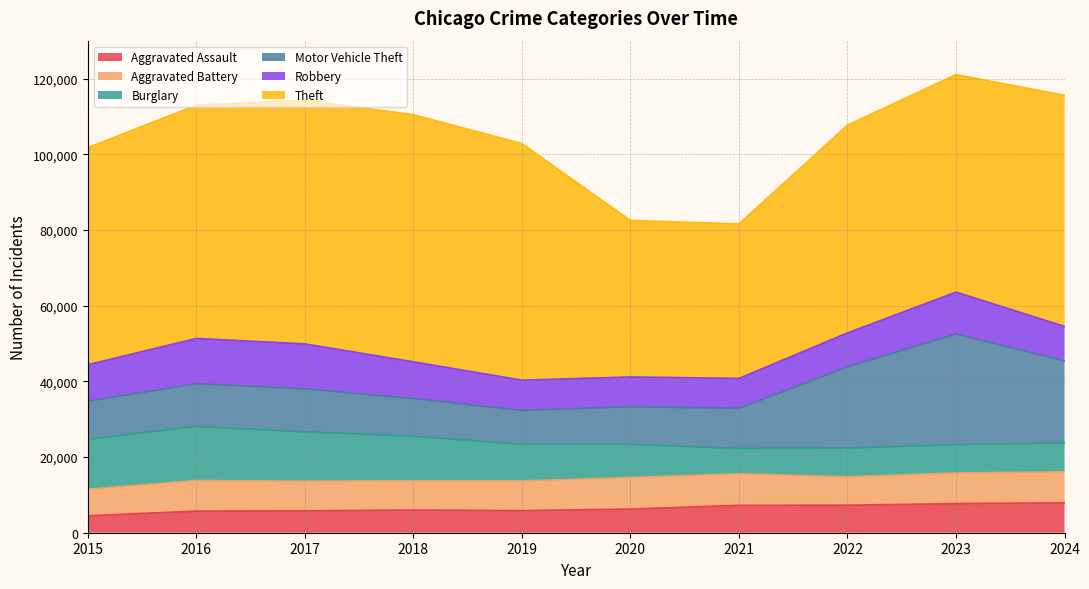

What is the sum of the Robbery values at 2019 and 2021?

15915